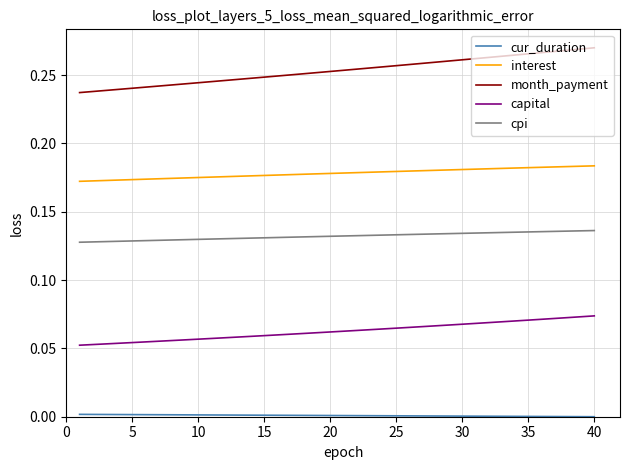

True or false: interest and month_payment cross at least once.

False